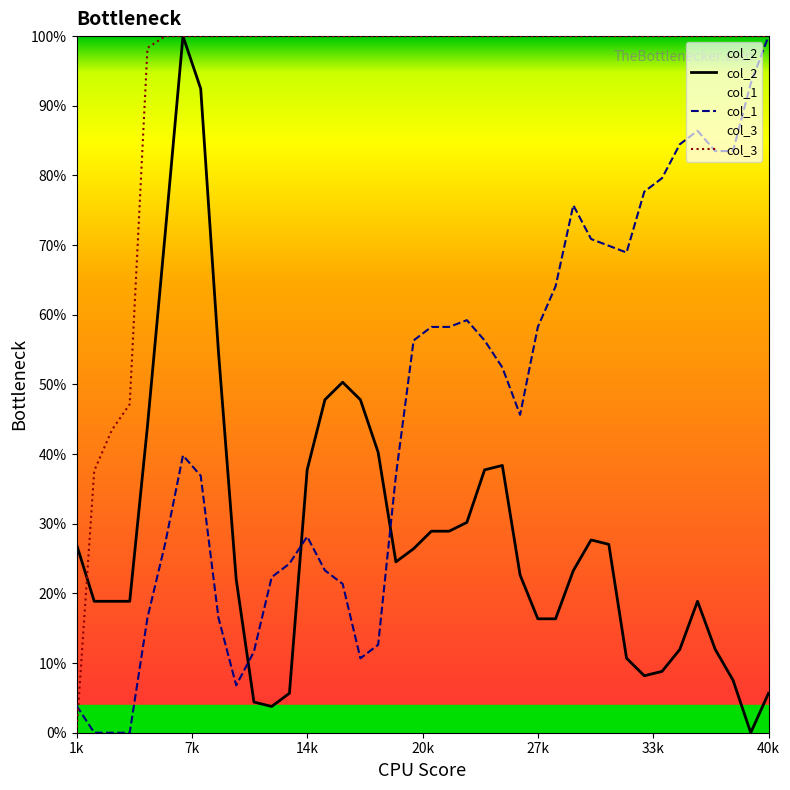

Does the chart display data point markers on the line(s)?

No